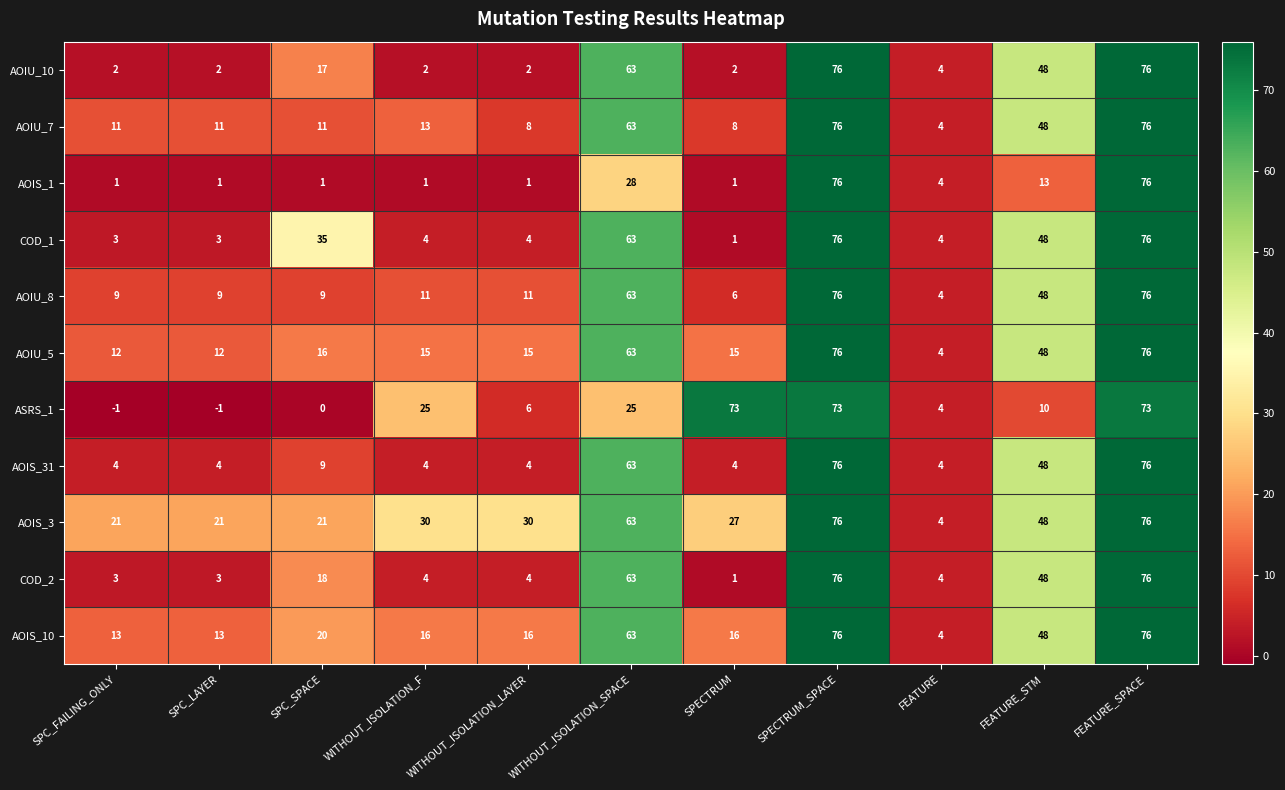

Is it true that AOIS_31 equals 6 at SPC_FAILING_ONLY?

False